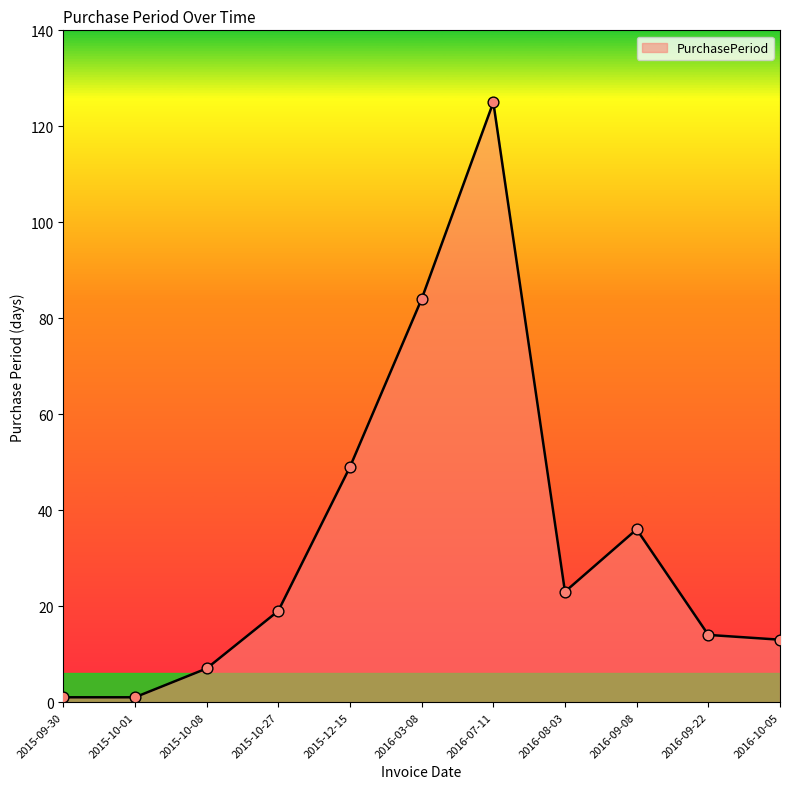

What is the ratio of the value at 2016-03-08 to the value at 2016-09-22?

6.0